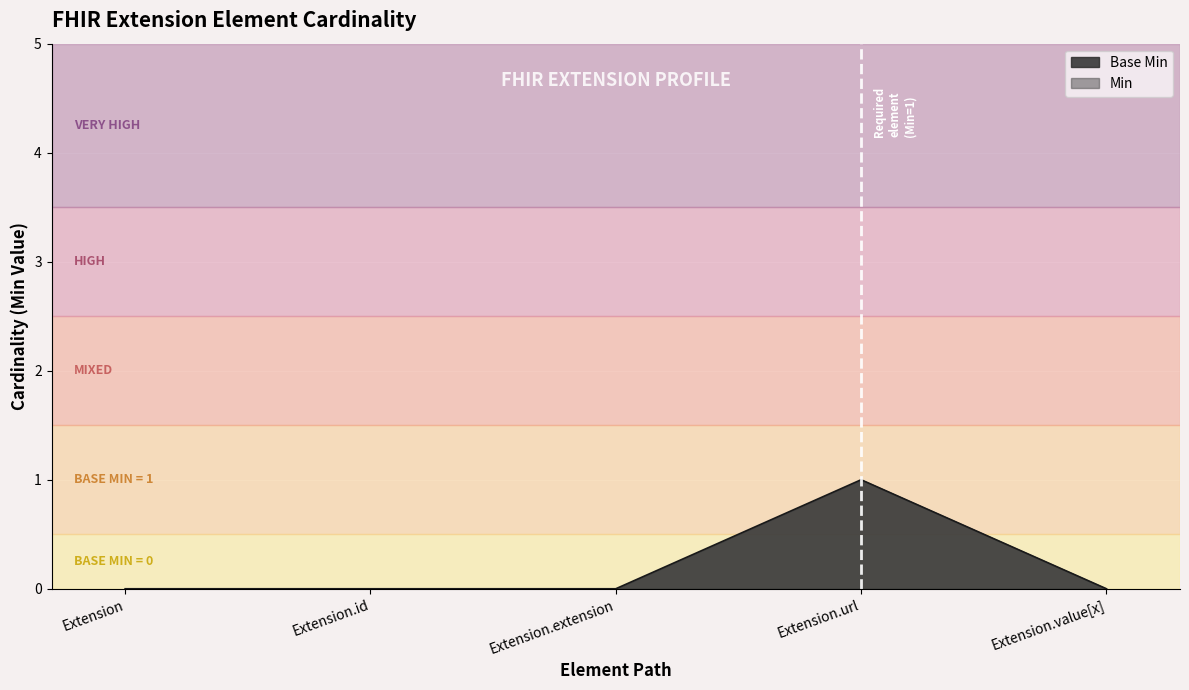

True or false: the data shows 0 at Extension.

True